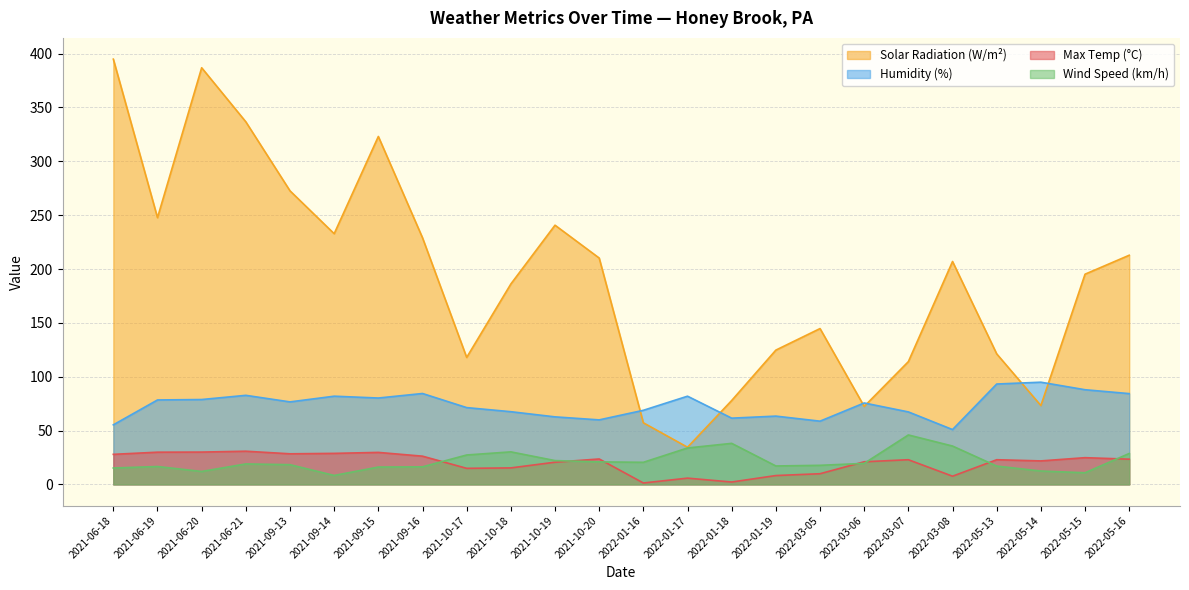

How many series are shown in this chart?

4